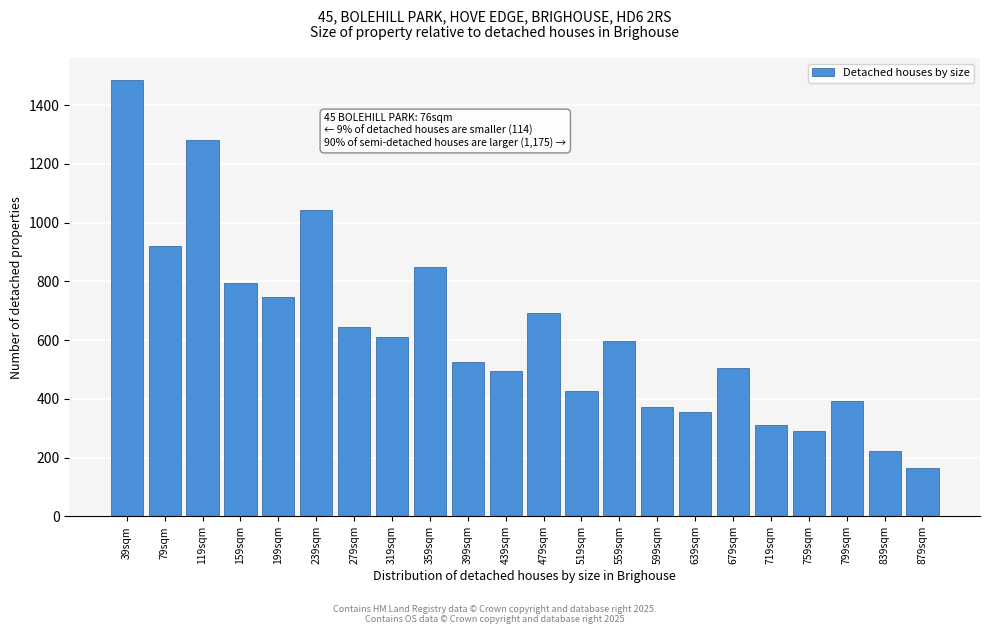

Reading left to right, transcribe all the data shown in this chart.

39sqm=1486.0	79sqm=920.1	119sqm=1282.4	159sqm=794.1	199sqm=748.6	239sqm=1043.7	279sqm=646.2	319sqm=609.2	359sqm=849.2	399sqm=525.9	439sqm=495.9	479sqm=691.2	519sqm=428.2	559sqm=598.7	599sqm=373.3	639sqm=356.2	679sqm=503.8	719sqm=312.6	759sqm=291.6	799sqm=393.5	839sqm=224.0	879sqm=163.3